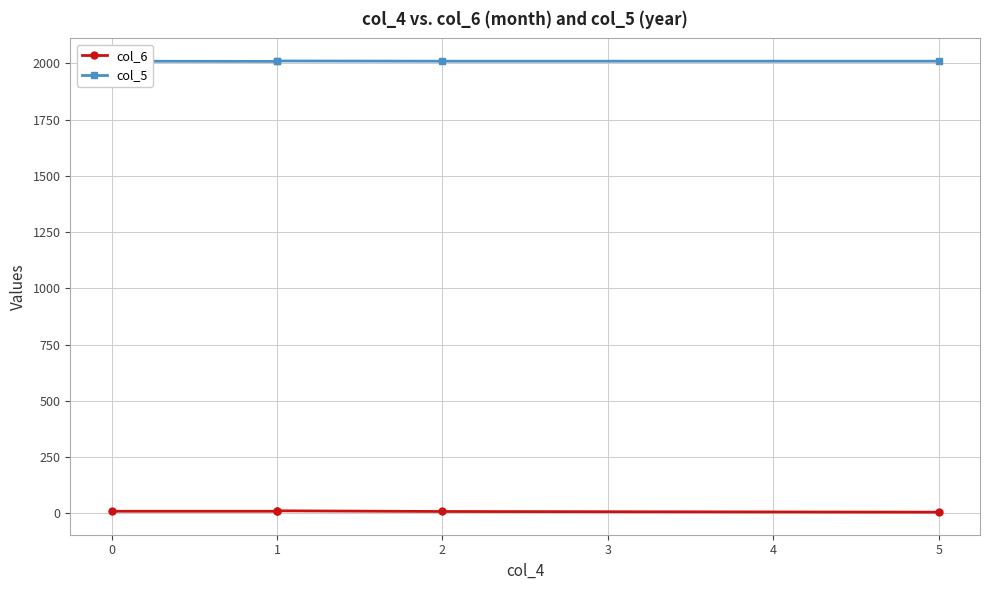

What is the average value of the col_5 series?

2010